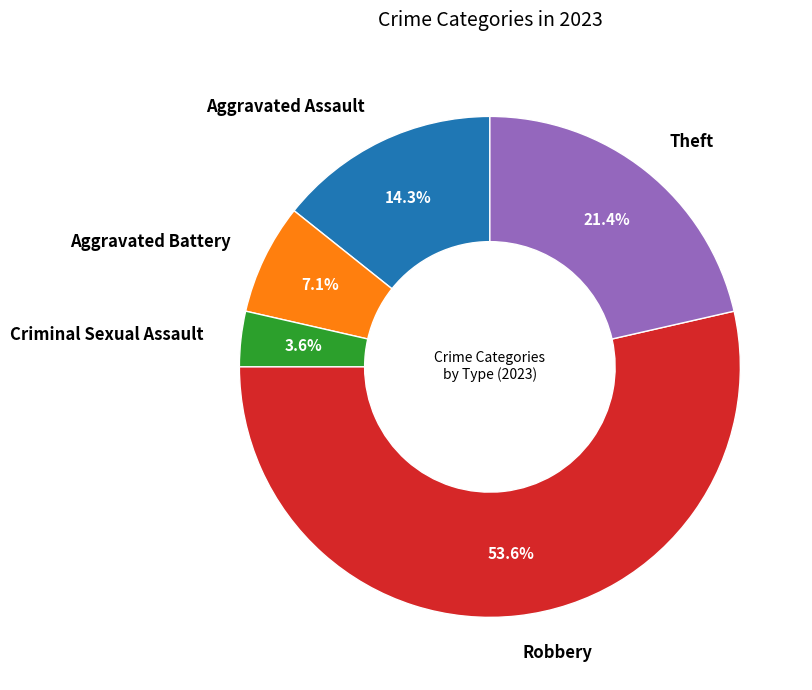

Is there any slice that represents more than half of the pie?

Yes